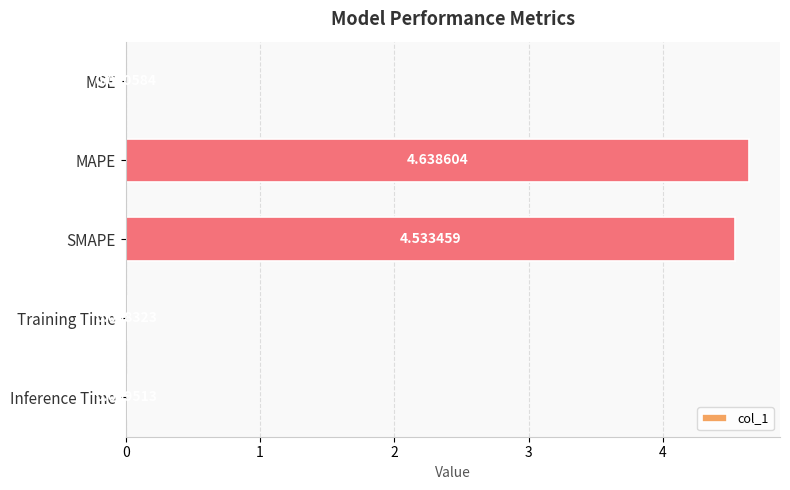

What is the change in value from MSE to MAPE?

+4.6